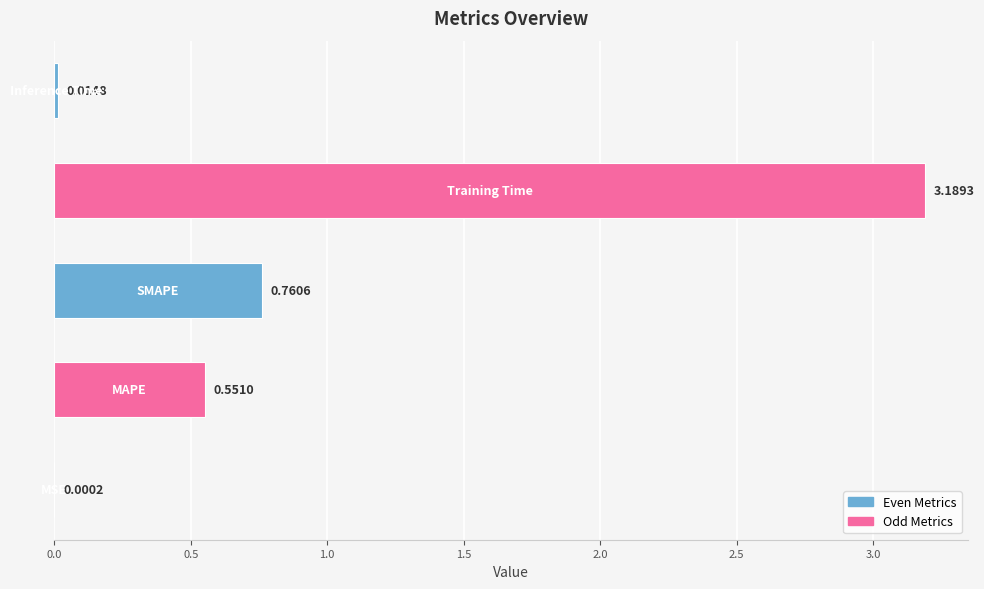

What is the greatest value displayed?

3.2